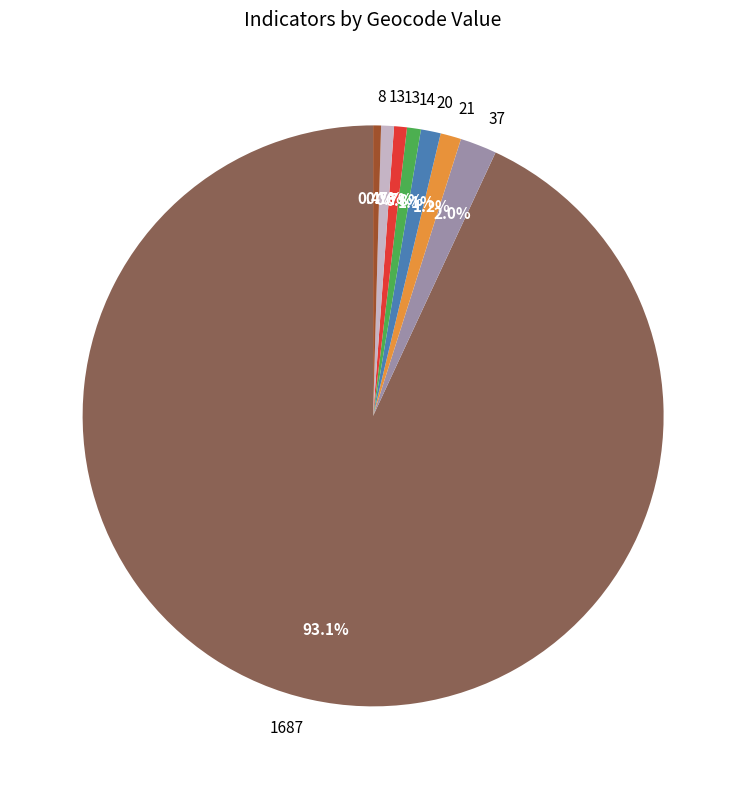

Is there a majority slice in this chart?

Yes